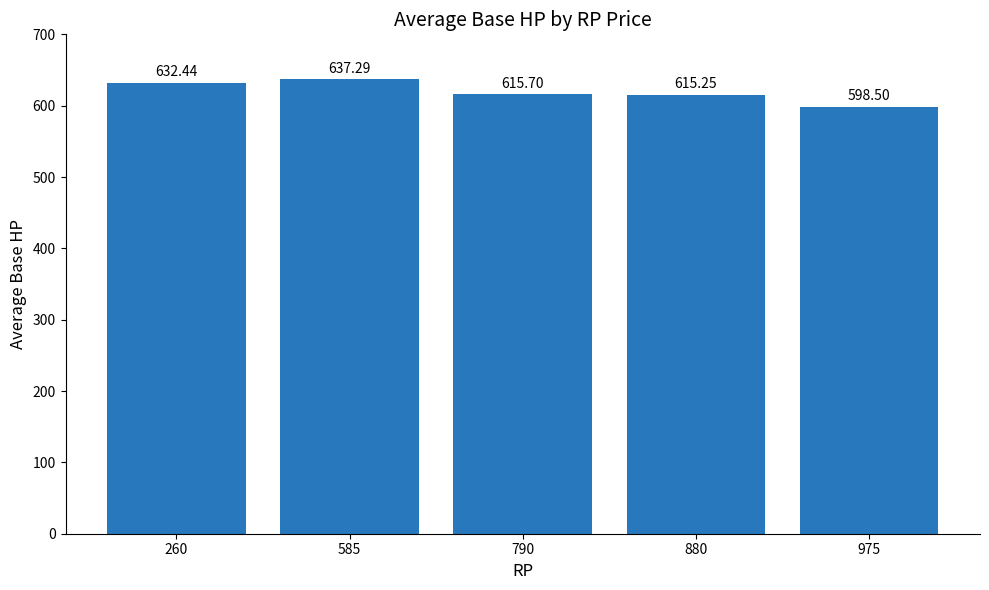

What is the difference between the second highest and second lowest values?

17.2